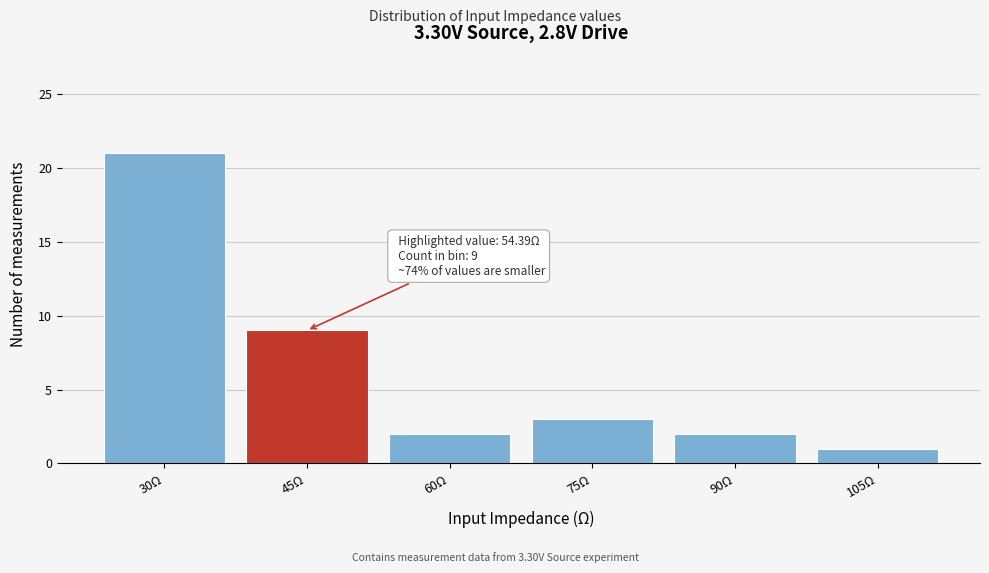

Reading left to right, transcribe all the data shown in this chart.

21	9	2	3	2	1